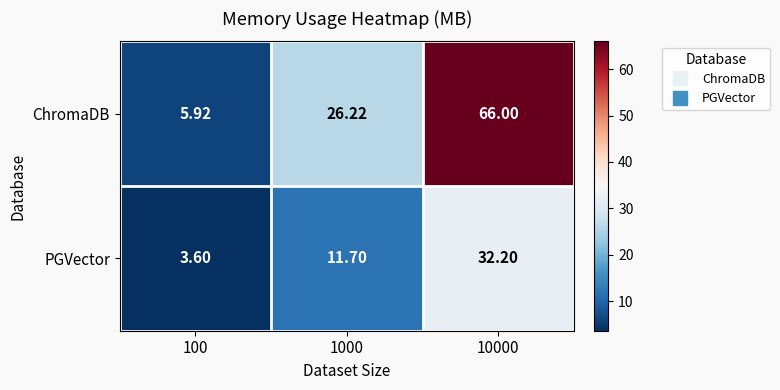

Which series has the largest total across all categories?

ChromaDB